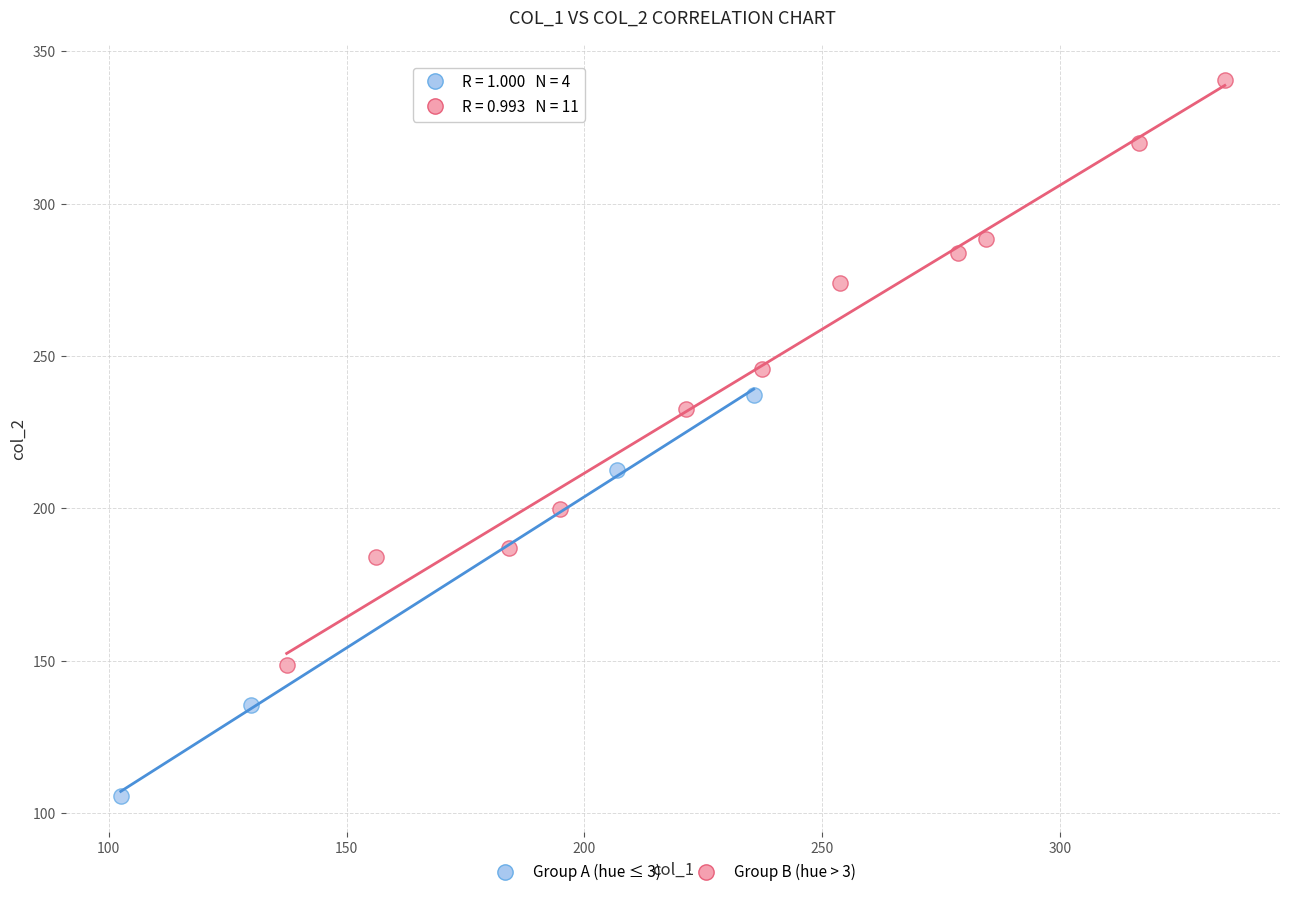

Which series has the widest spread of Y values?

Group B (hue > 3)